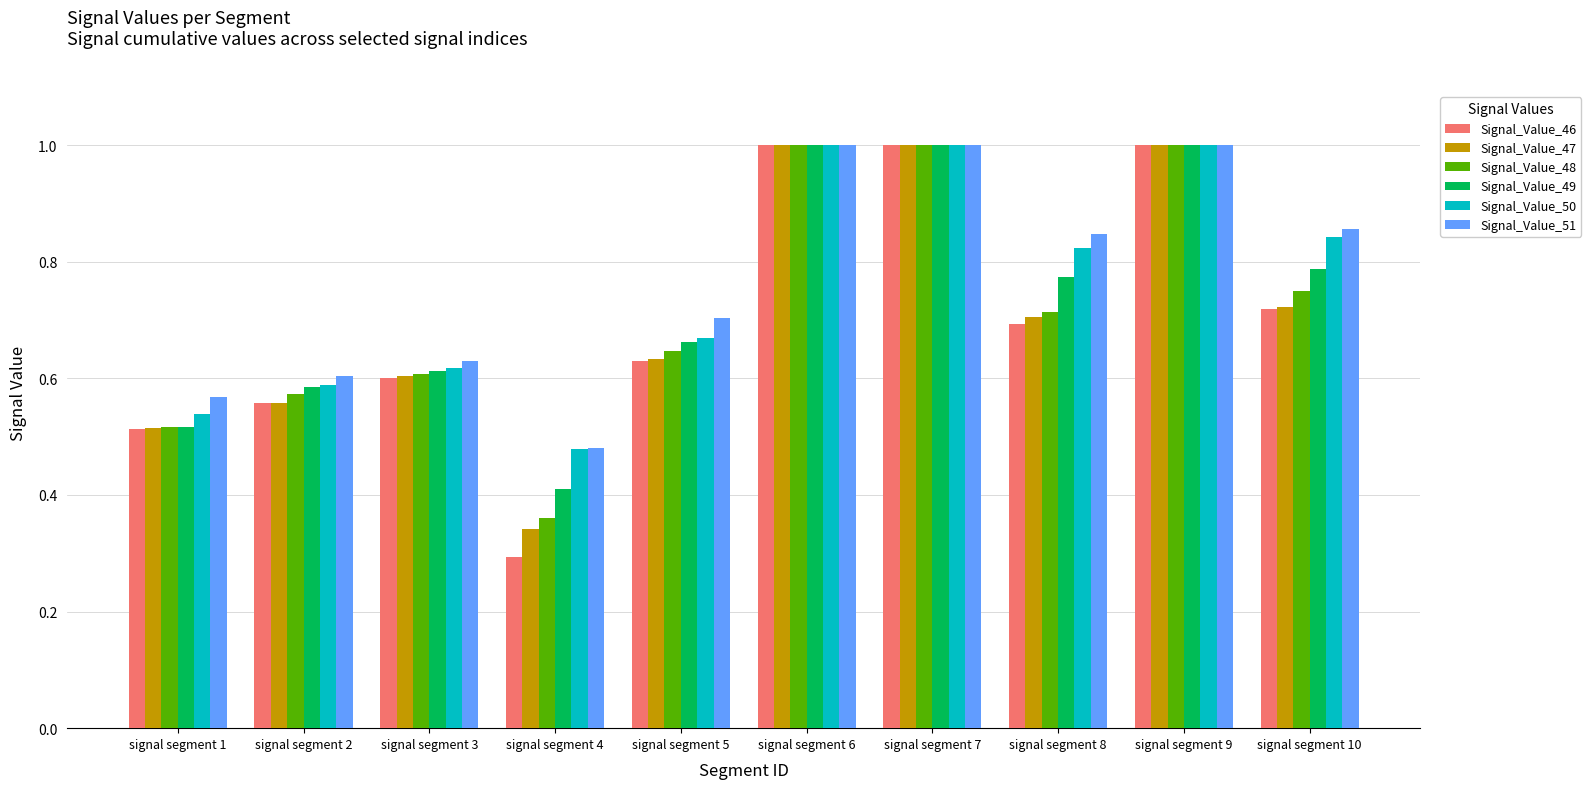

What is the sum of the Signal_Value_51 values at signal segment 5 and signal segment 7?

1.7